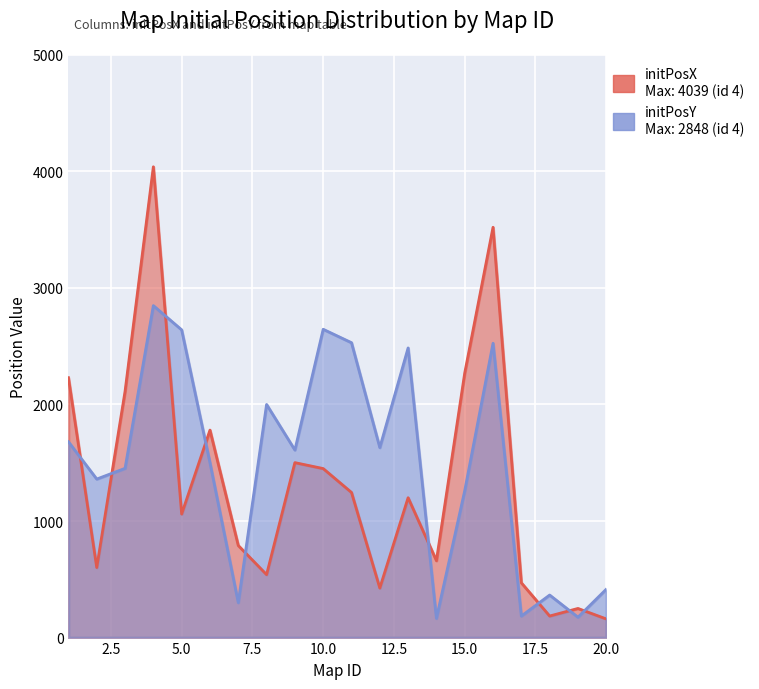

What is the value of the initPosX point at the 16th from the left?

3520